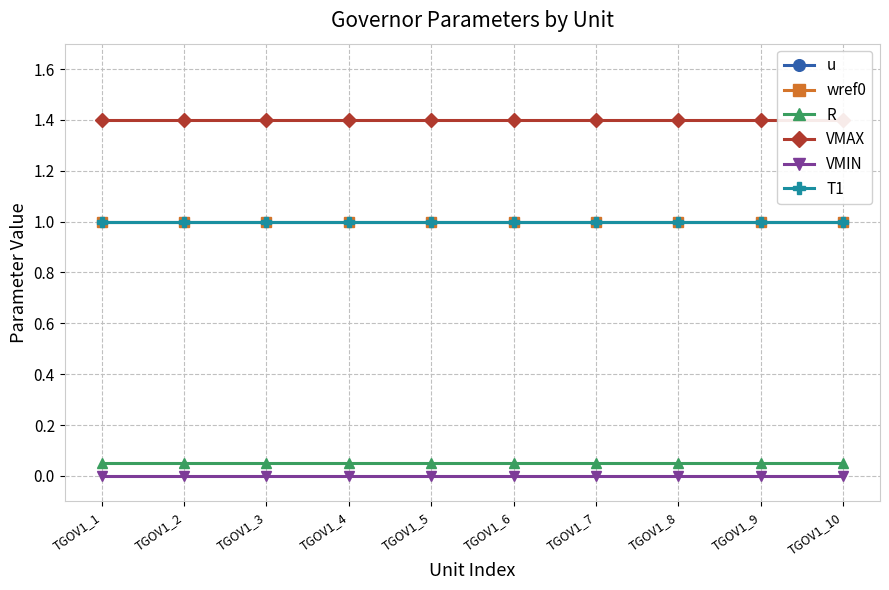

Which series has the widest spread of values?

u